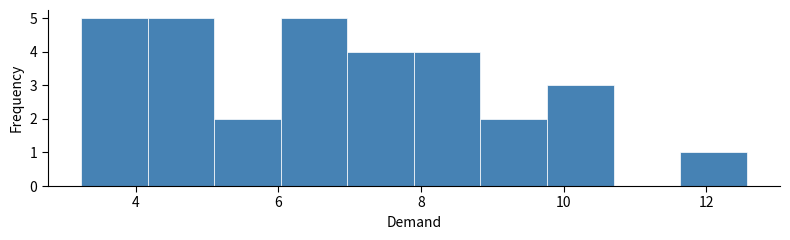

Reading left to right, list every bar in this chart as the range it spans on the x-axis followed by its height. Neither the bar edges nor the heights are printed on the chart, so give them approximately, as read against the axes.

3.2 to 4.2: 5
4.2 to 5.0: 5
5.0 to 6.0: 2
6.0 to 7.0: 5
7.0 to 7.8: 4
7.8 to 8.8: 4
8.8 to 9.8: 2
9.8 to 10.8: 3
10.8 to 11.6: 0
11.6 to 12.6: 1